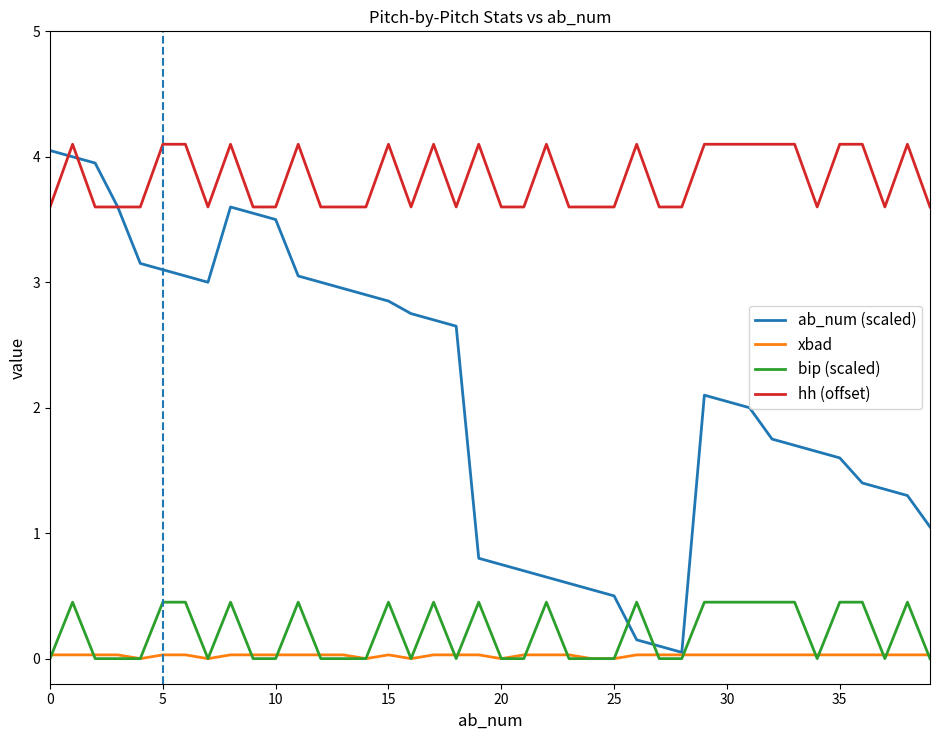

What are all the series names shown in the legend?

ab_num (scaled), xbad, bip (scaled), hh (offset)